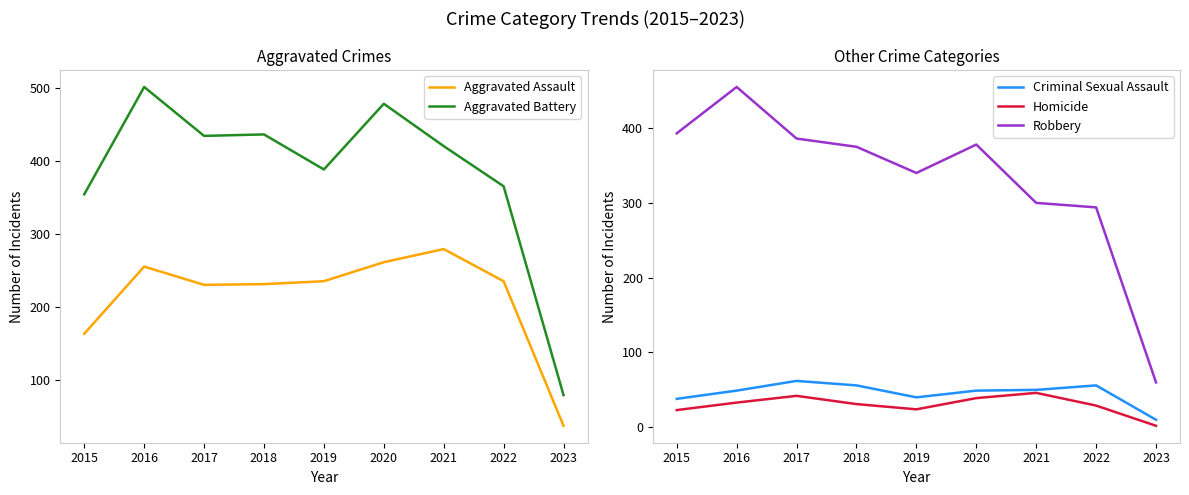

Reading left to right, extract all data points from this chart.

Aggravated Assault: 2015=163	2016=255	2017=230	2018=231	2019=235	2020=261	2021=279	2022=235	2023=37
Aggravated Battery: 2015=354	2016=501	2017=434	2018=436	2019=388	2020=478	2021=420	2022=365	2023=79
Criminal Sexual Assault: 2015=38	2016=49	2017=62	2018=56	2019=40	2020=49	2021=50	2022=56	2023=10
Homicide: 2015=23	2016=33	2017=42	2018=31	2019=24	2020=39	2021=46	2022=29	2023=2
Robbery: 2015=393	2016=455	2017=386	2018=375	2019=340	2020=378	2021=300	2022=294	2023=60